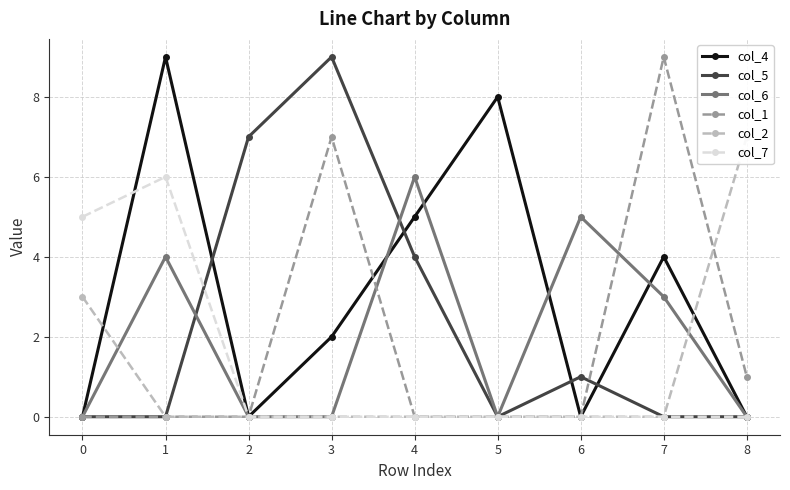

At which label is col_4 closest to 4?

7